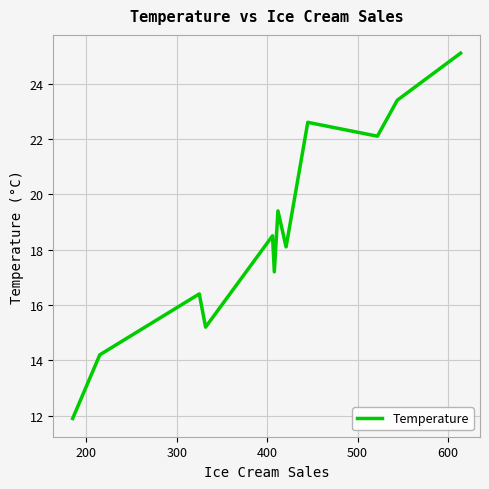

What is the minimum value shown in the chart?

11.9